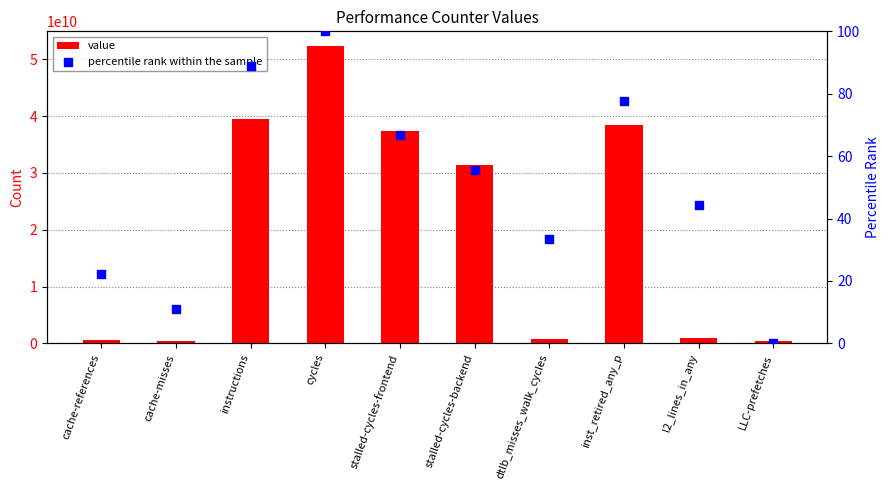

Which series reaches the minimum Y coordinate?

percentile rank within the sample